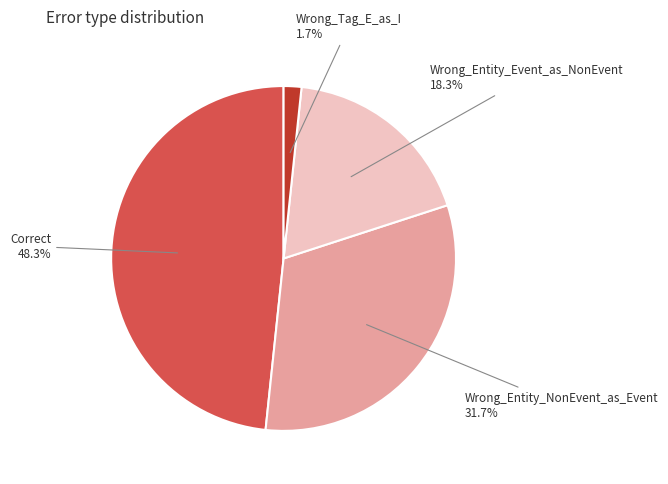

To the nearest percent, what is the average slice percentage?

25%